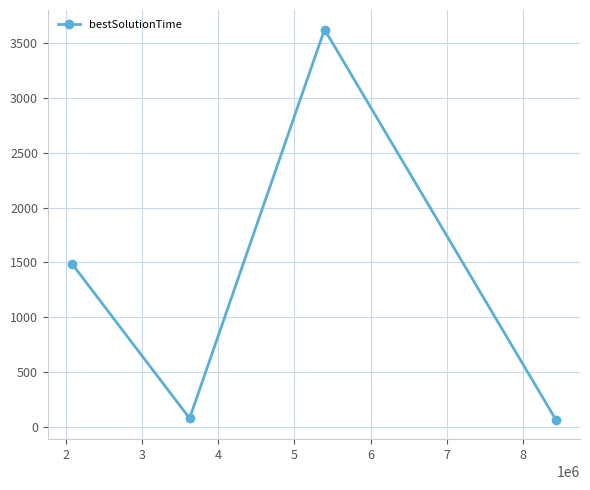

Does the chart have visible grid lines?

Yes